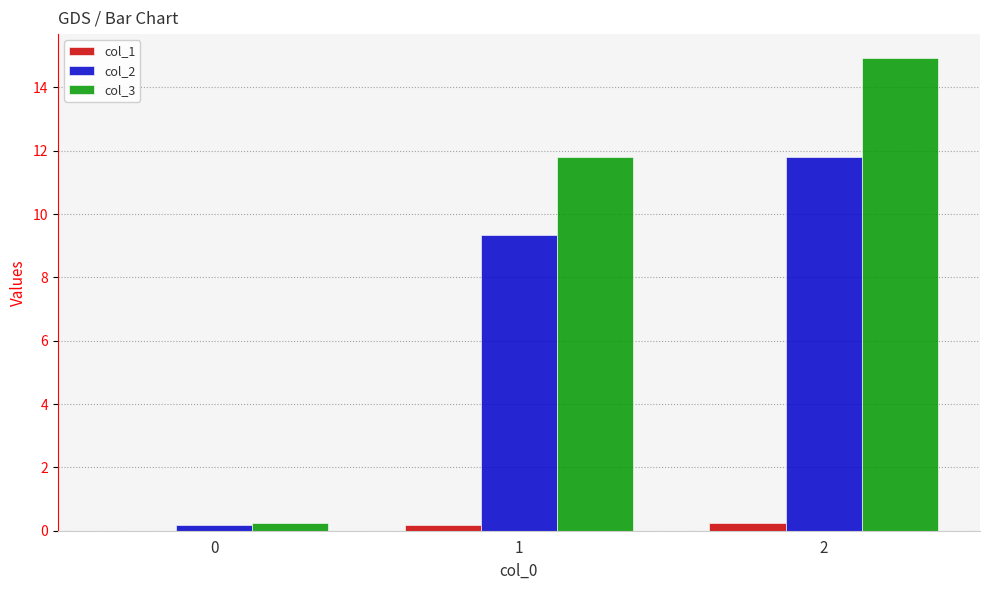

Is it true that col_3 equals 5.7 at 2?

False